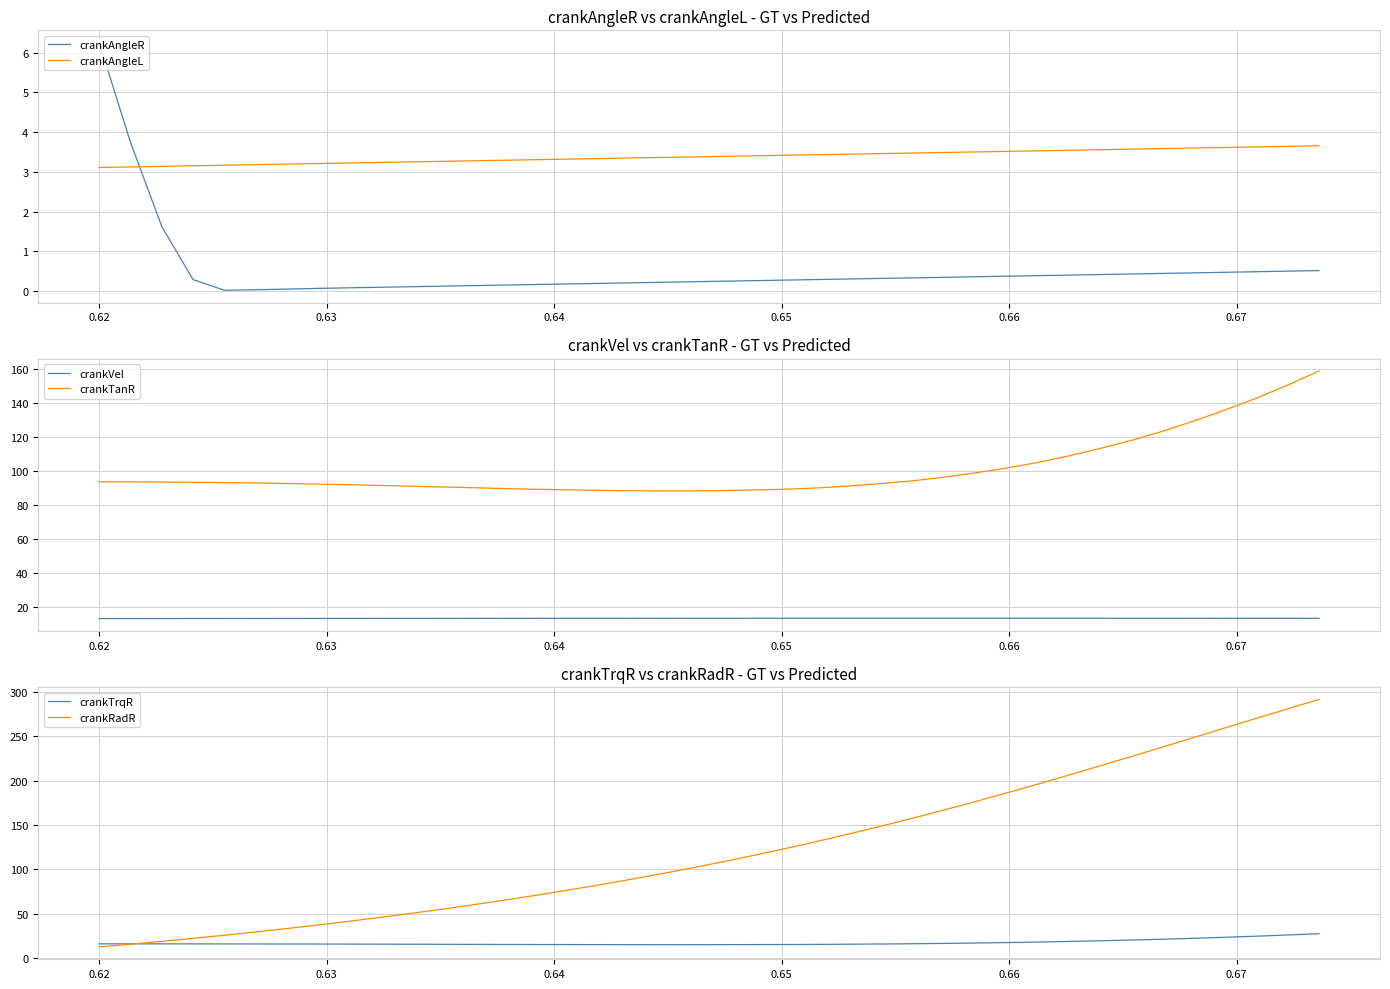

True or false: crankAngleR and crankAngleL cross at least once.

True